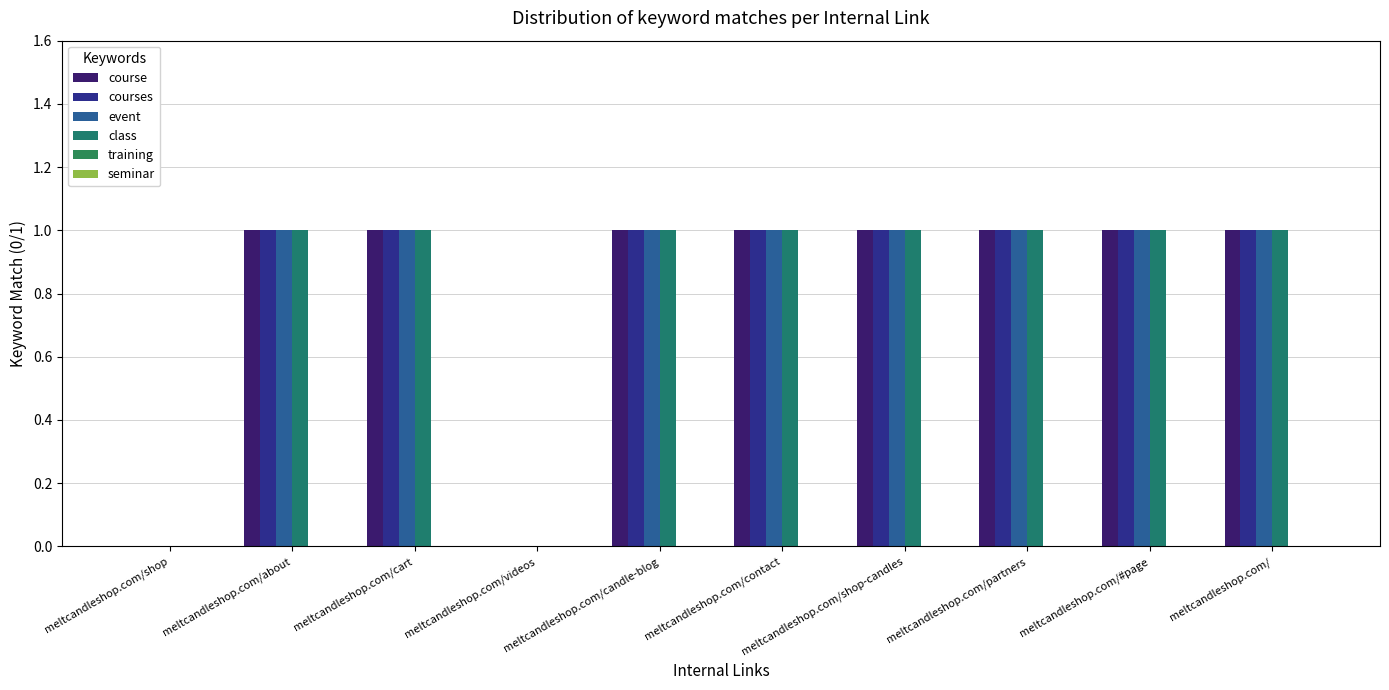

Reading left to right, transcribe all the data shown in this chart.

course: meltcandleshop.com/shop=0	meltcandleshop.com/about=1	meltcandleshop.com/cart=1	meltcandleshop.com/videos=0	meltcandleshop.com/candle-blog=1	meltcandleshop.com/contact=1	meltcandleshop.com/shop-candles=1	meltcandleshop.com/partners=1	meltcandleshop.com/#page=1	meltcandleshop.com/=1
courses: meltcandleshop.com/shop=0	meltcandleshop.com/about=1	meltcandleshop.com/cart=1	meltcandleshop.com/videos=0	meltcandleshop.com/candle-blog=1	meltcandleshop.com/contact=1	meltcandleshop.com/shop-candles=1	meltcandleshop.com/partners=1	meltcandleshop.com/#page=1	meltcandleshop.com/=1
event: meltcandleshop.com/shop=0	meltcandleshop.com/about=1	meltcandleshop.com/cart=1	meltcandleshop.com/videos=0	meltcandleshop.com/candle-blog=1	meltcandleshop.com/contact=1	meltcandleshop.com/shop-candles=1	meltcandleshop.com/partners=1	meltcandleshop.com/#page=1	meltcandleshop.com/=1
class: meltcandleshop.com/shop=0	meltcandleshop.com/about=1	meltcandleshop.com/cart=1	meltcandleshop.com/videos=0	meltcandleshop.com/candle-blog=1	meltcandleshop.com/contact=1	meltcandleshop.com/shop-candles=1	meltcandleshop.com/partners=1	meltcandleshop.com/#page=1	meltcandleshop.com/=1
training: meltcandleshop.com/shop=0	meltcandleshop.com/about=0	meltcandleshop.com/cart=0	meltcandleshop.com/videos=0	meltcandleshop.com/candle-blog=0	meltcandleshop.com/contact=0	meltcandleshop.com/shop-candles=0	meltcandleshop.com/partners=0	meltcandleshop.com/#page=0	meltcandleshop.com/=0
seminar: meltcandleshop.com/shop=0	meltcandleshop.com/about=0	meltcandleshop.com/cart=0	meltcandleshop.com/videos=0	meltcandleshop.com/candle-blog=0	meltcandleshop.com/contact=0	meltcandleshop.com/shop-candles=0	meltcandleshop.com/partners=0	meltcandleshop.com/#page=0	meltcandleshop.com/=0